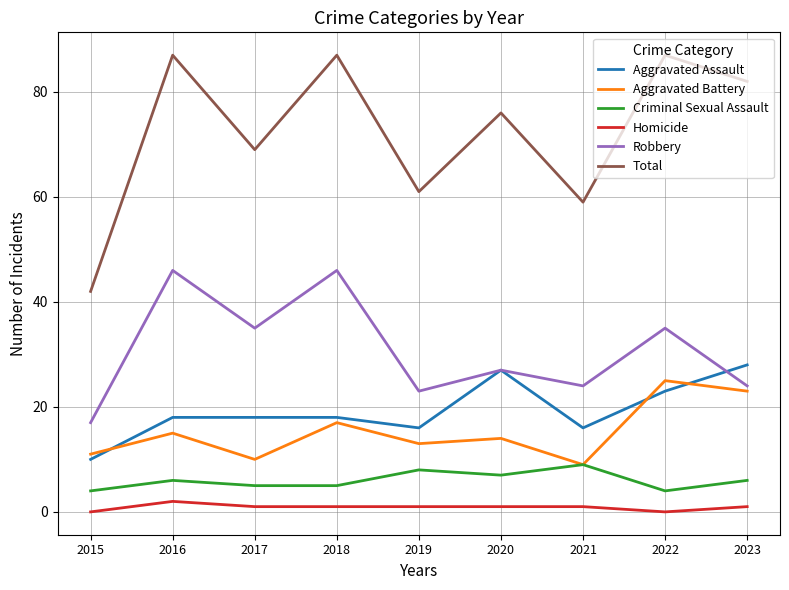

What is the sum of the Criminal Sexual Assault values at 2023 and 2021?

15